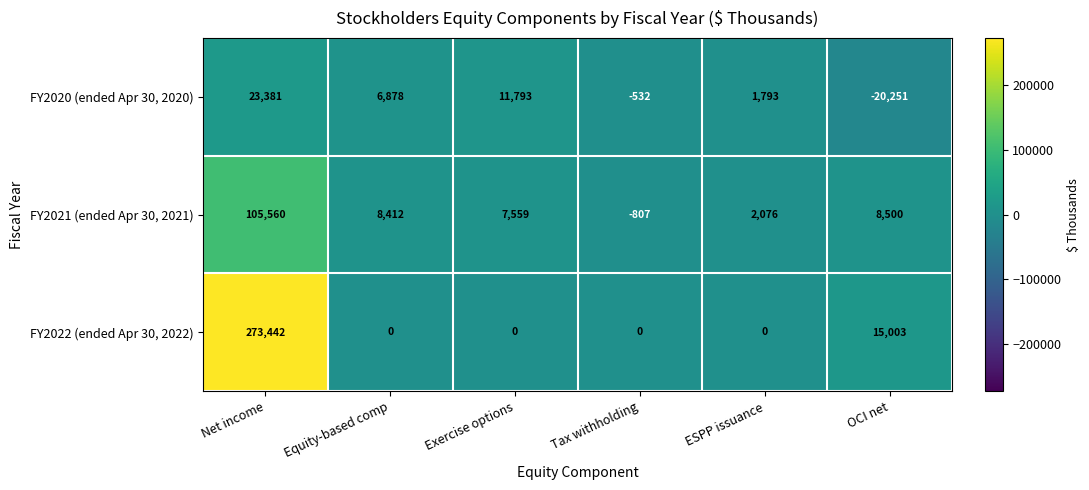

How many series are shown in this chart?

3